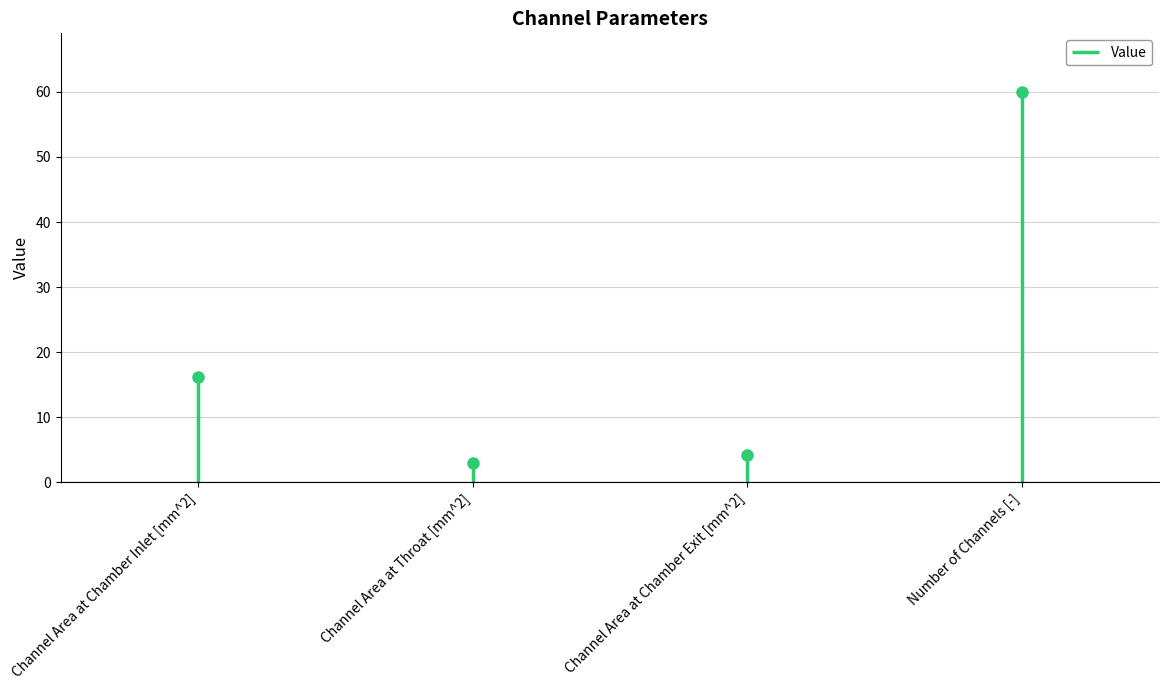

List the labels in order of value, smallest first.

Channel Area at Throat [mm^2], Channel Area at Chamber Exit [mm^2], Channel Area at Chamber Inlet [mm^2], Number of Channels [-]